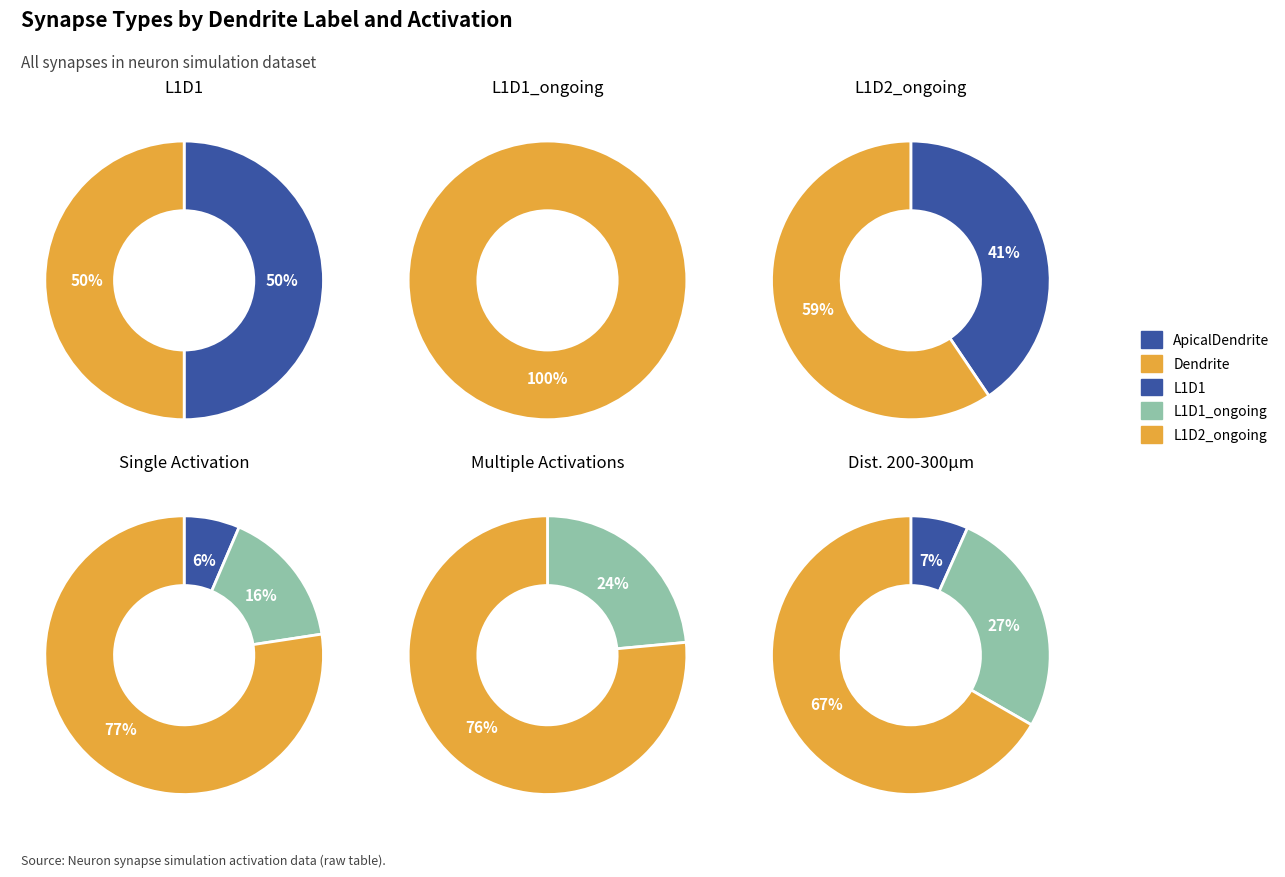

True or false: 2 accounts for 88% of the total.

False